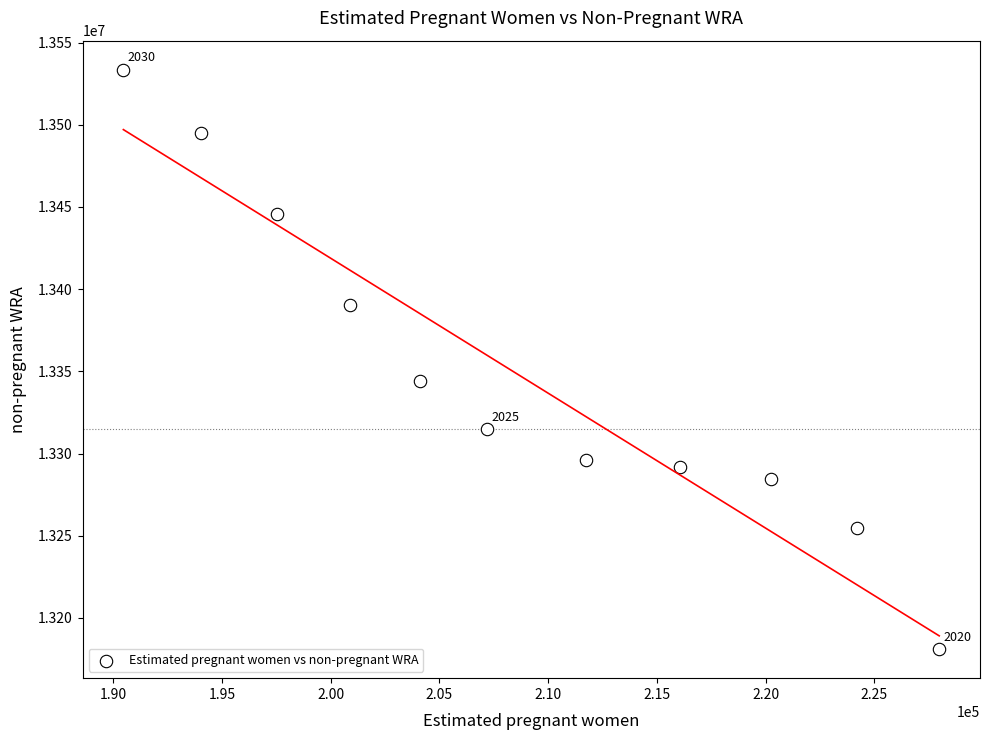

What is the range of Y values (max minus min)?

352526.4